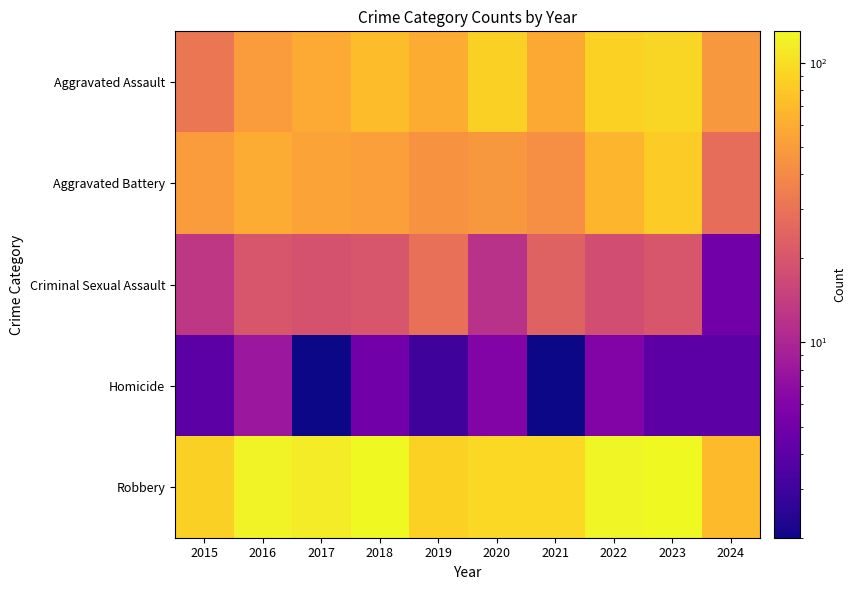

What is the maximum value shown in the chart?

130